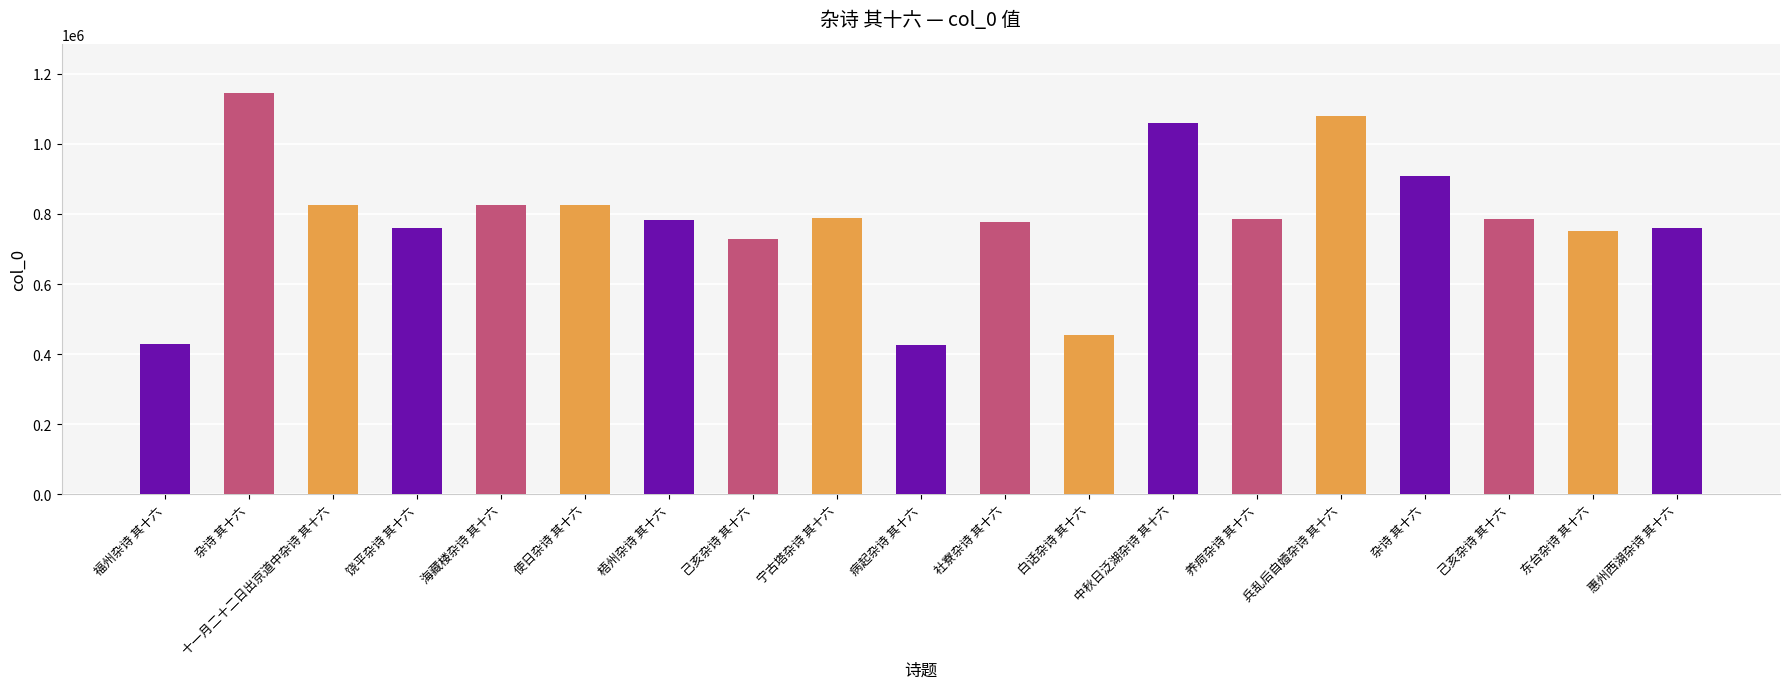

How many categories are shown in the chart?

19